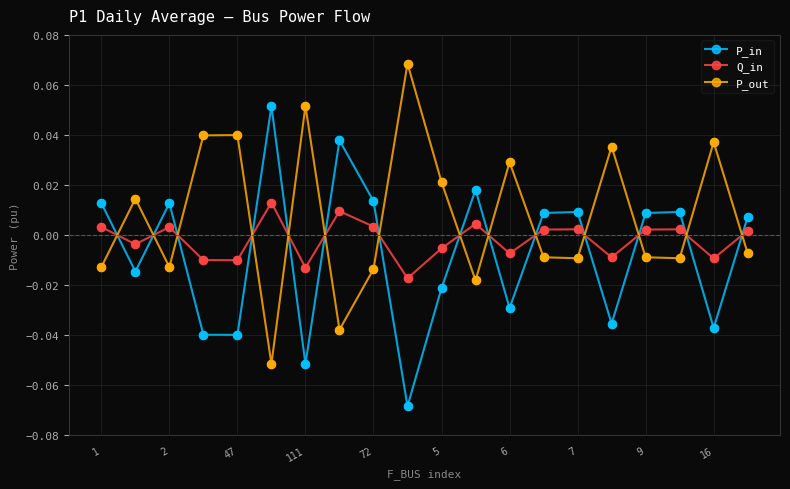

True or false: P_in and P_out cross at least once.

True